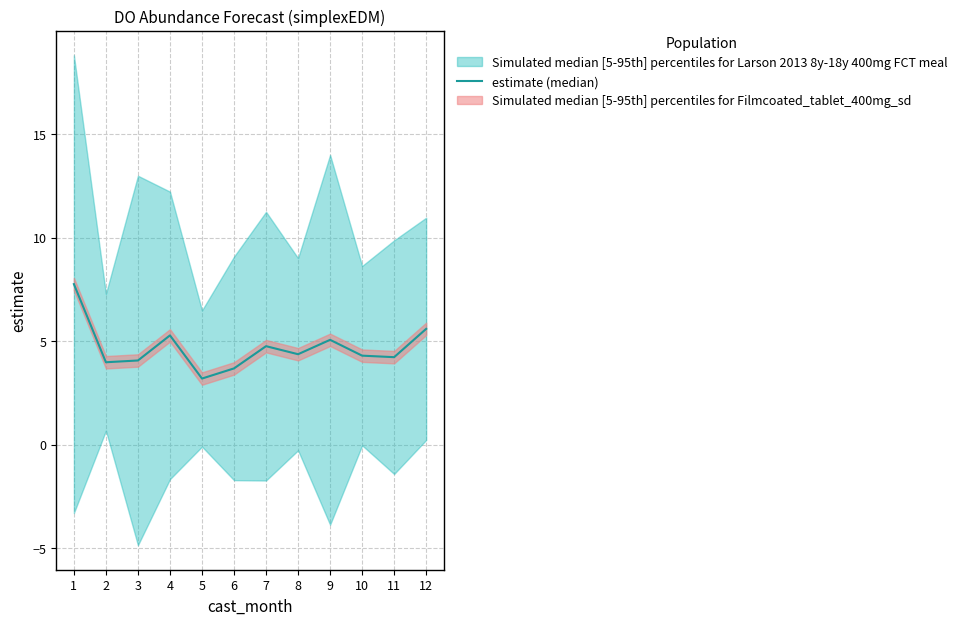

How many interior local valleys (lower than both neighbors) does the data have?

4